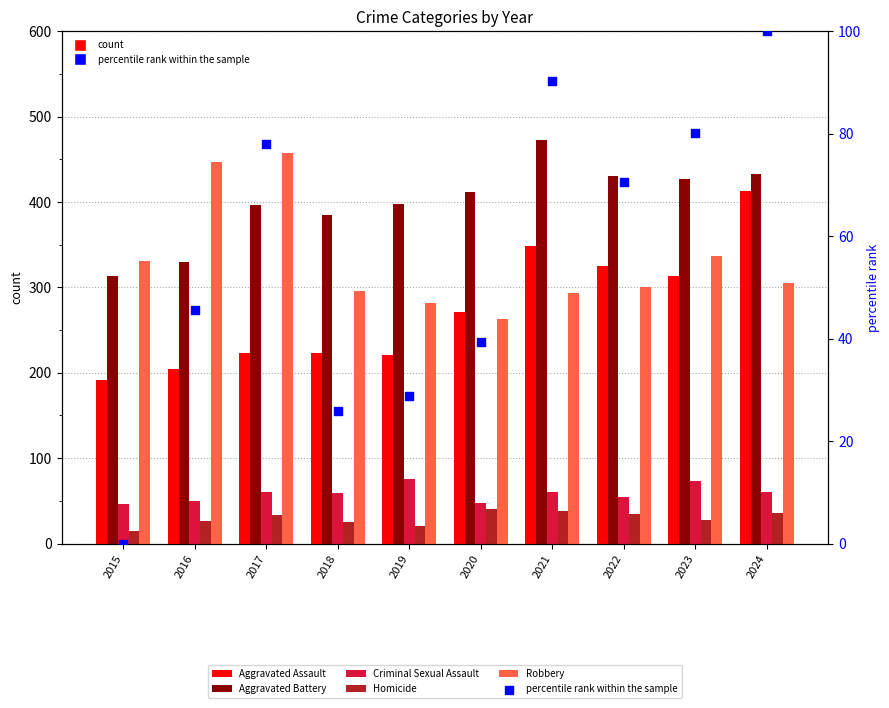

What is the total value across all series at 2024?

1348.0